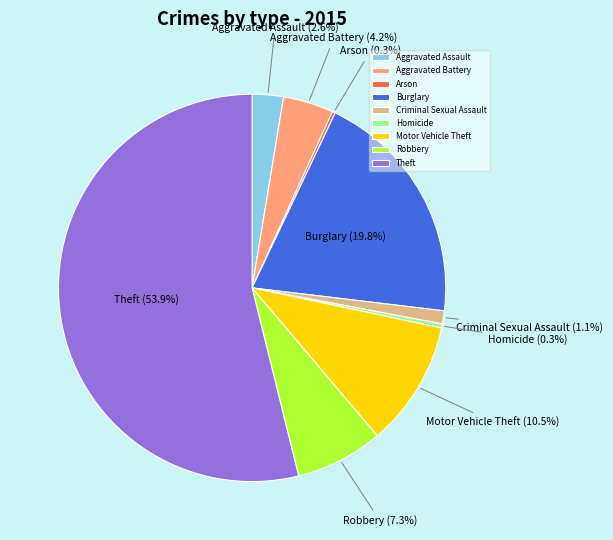

What portion of the pie excludes Robbery?

92.7%